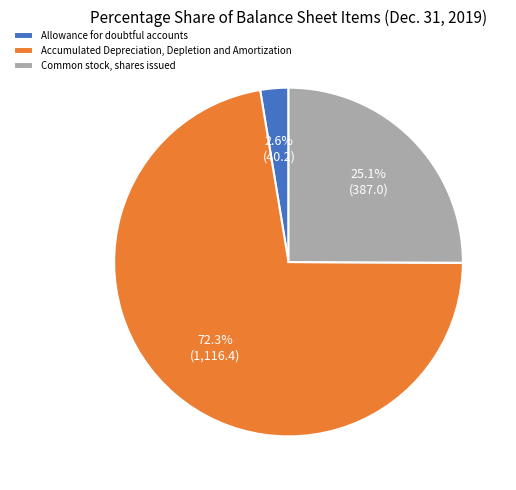

Which category has the biggest portion of the pie?

Accumulated Depreciation, Depletion and Amortization